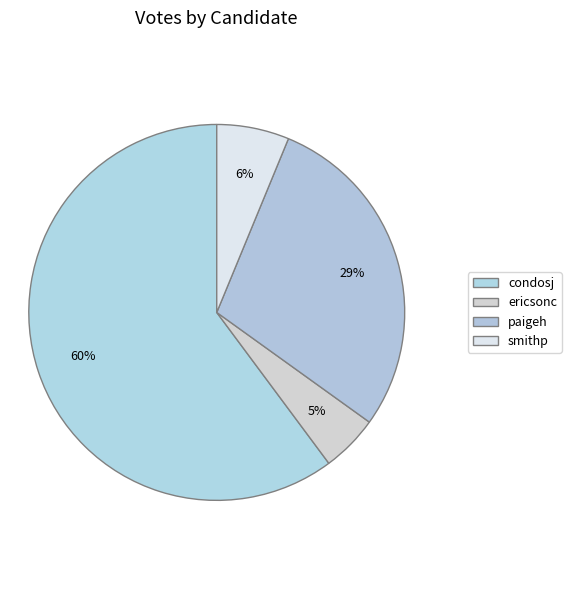

True or false: paigeh accounts for 21% of the total.

False